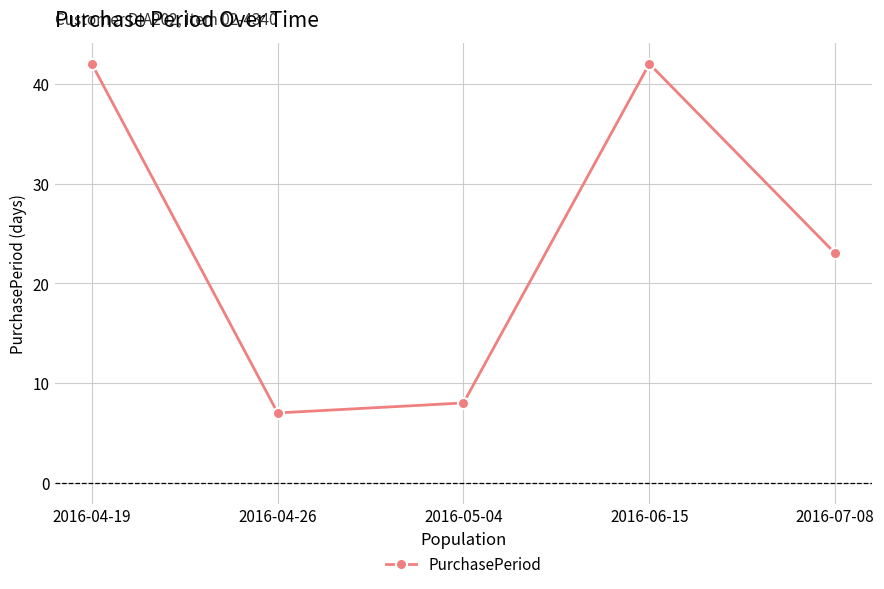

How many points are lower than both their immediate neighbors (excluding endpoints)?

1